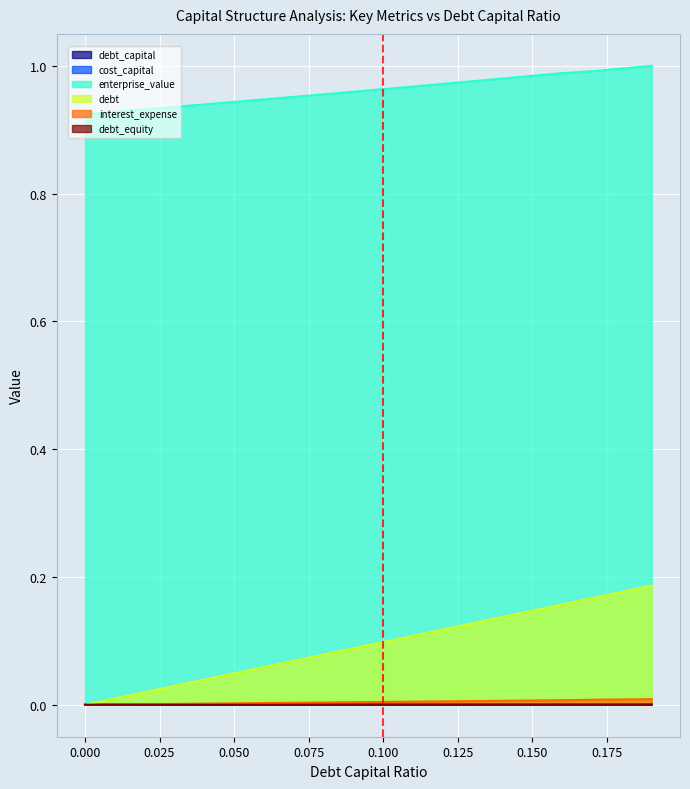

What is the label of the 6th point from the right?

0.14